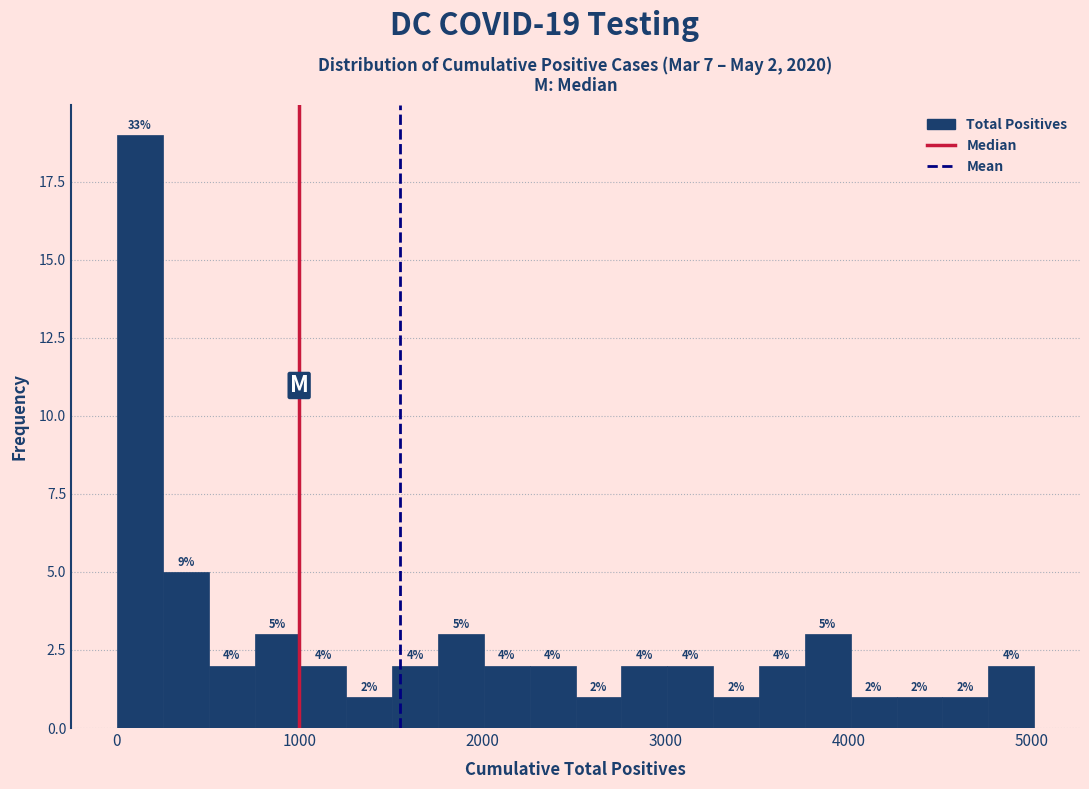

Around what value on the x-axis is the tallest bar? Give the approximate position of its centre, as read against the axis.

100